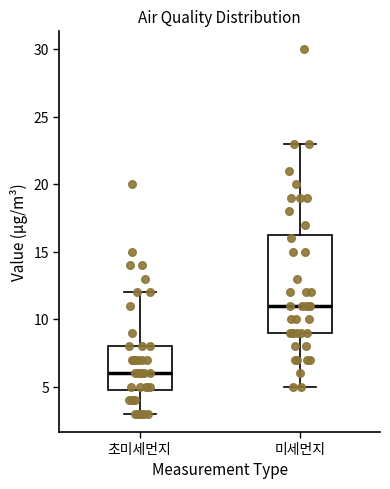

Where does the upper whisker of the box for 초미세먼지 end on the y-axis? The values are not printed on the chart, so give them approximately, as read against the axis.

12.0